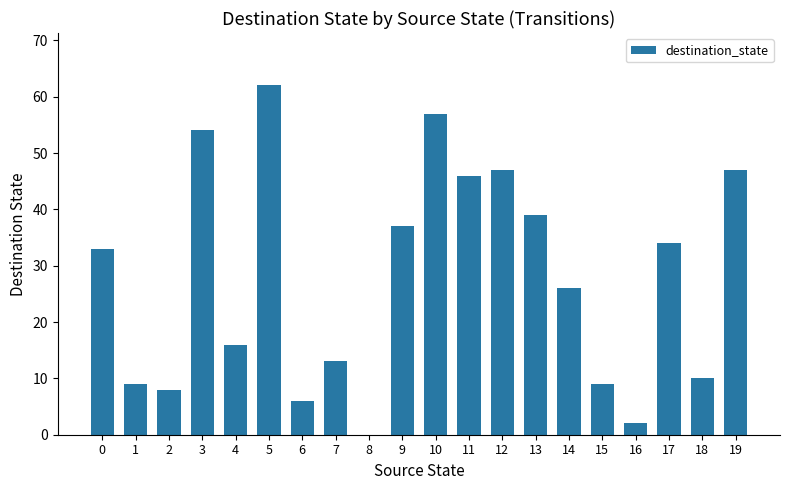

Reading left to right, transcribe all the data shown in this chart.

33	9	8	54	16	62	6	13	0	37	57	46	47	39	26	9	2	34	10	47